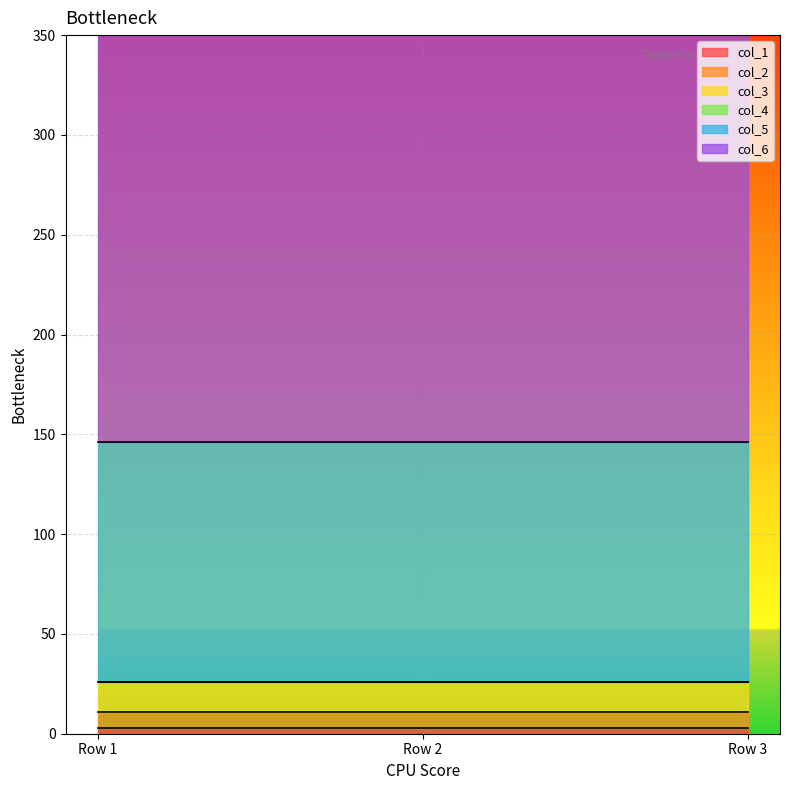

Count the number of data series in this chart.

6